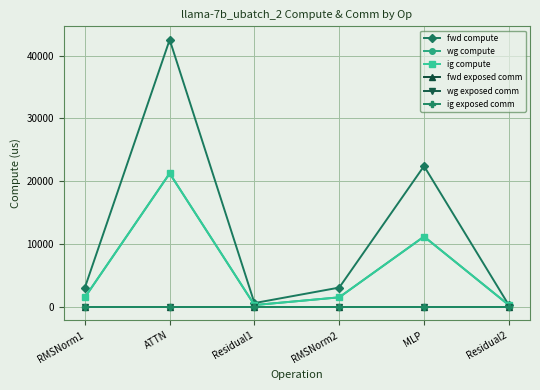

Does the chart have visible grid lines?

Yes